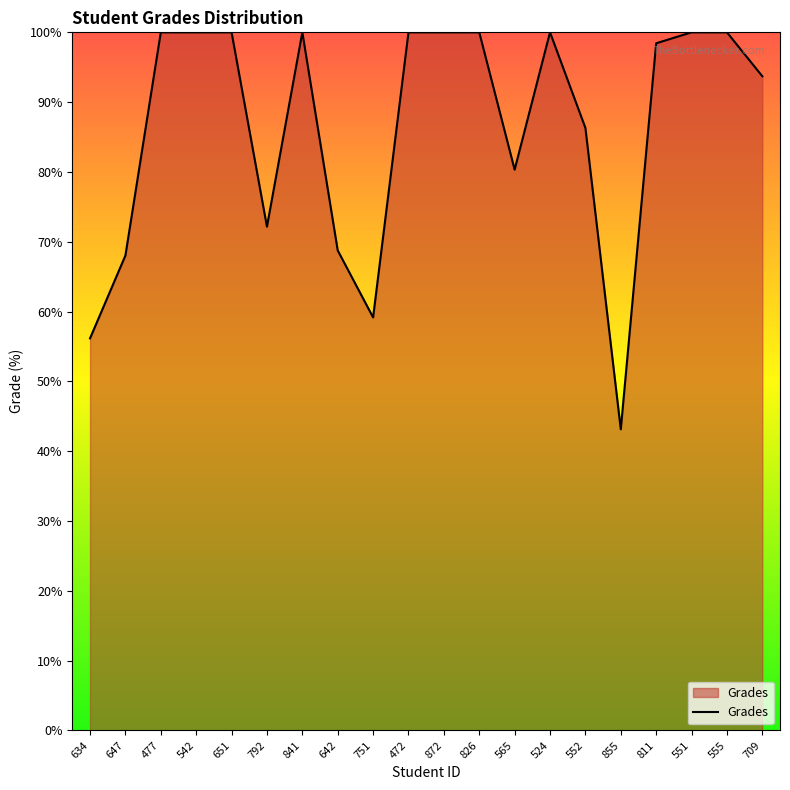

How many categories are shown in the chart?

20